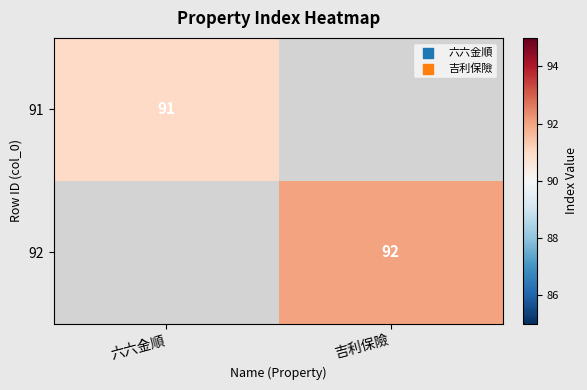

Is it true that 91 equals 91 at 六六金順?

True